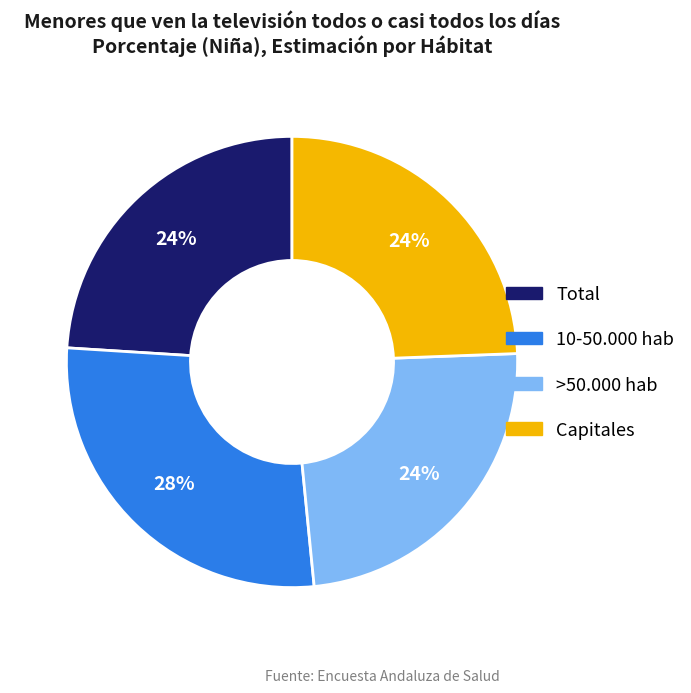

The Total slice represents 9% of the pie. True or false?

False